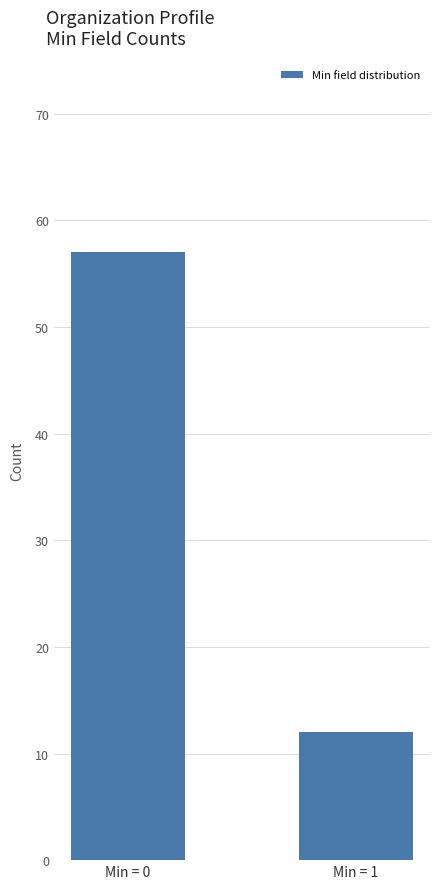

What is the sum of the values at Min = 0 and Min = 1?

69